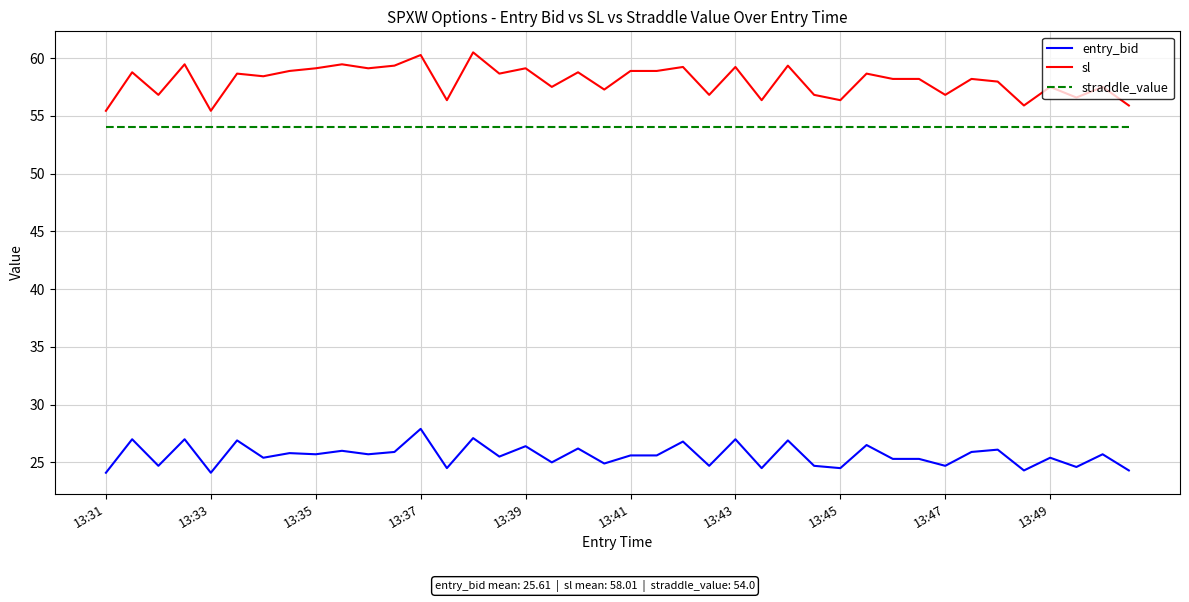

Rank the series by their maximum value, from lowest to highest.

entry_bid, straddle_value, sl